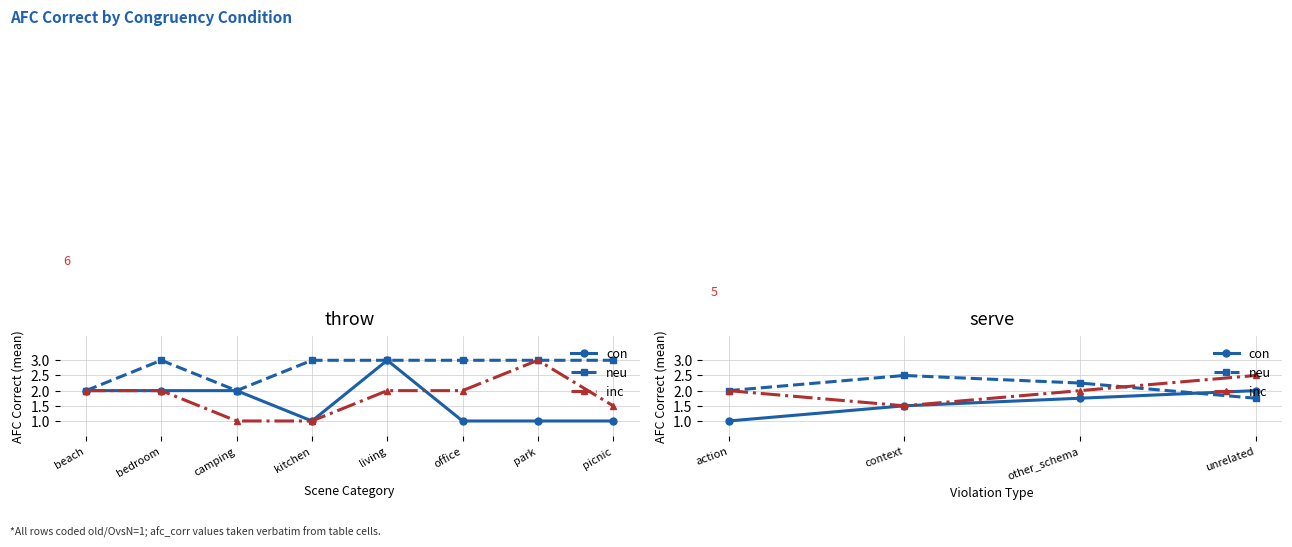

How many values in the inc series exceed 2?

1